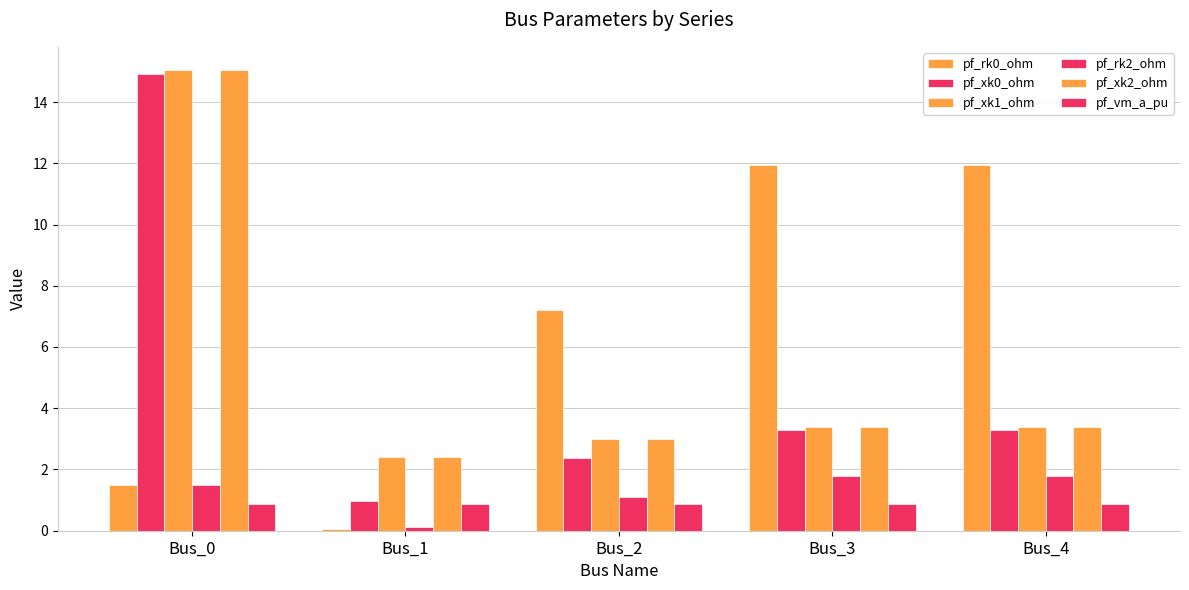

How many groups of bars are there?

5